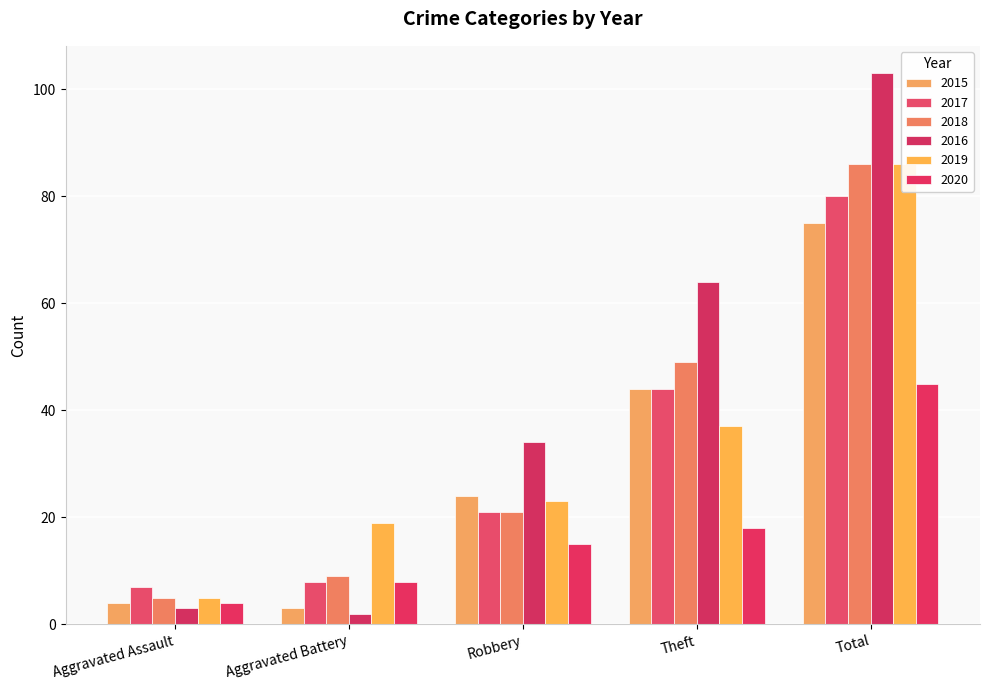

How many data points does each series have?

5